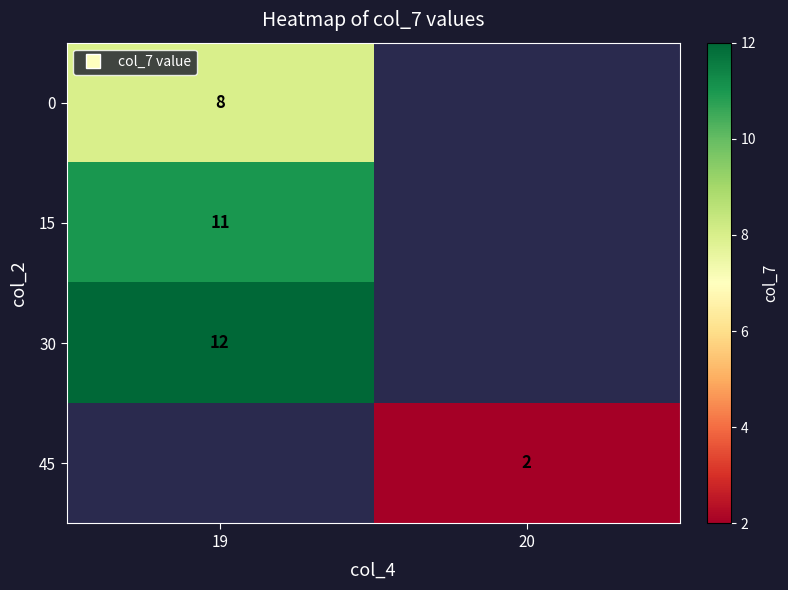

What is the approximate value of 45 at 20?

2.0